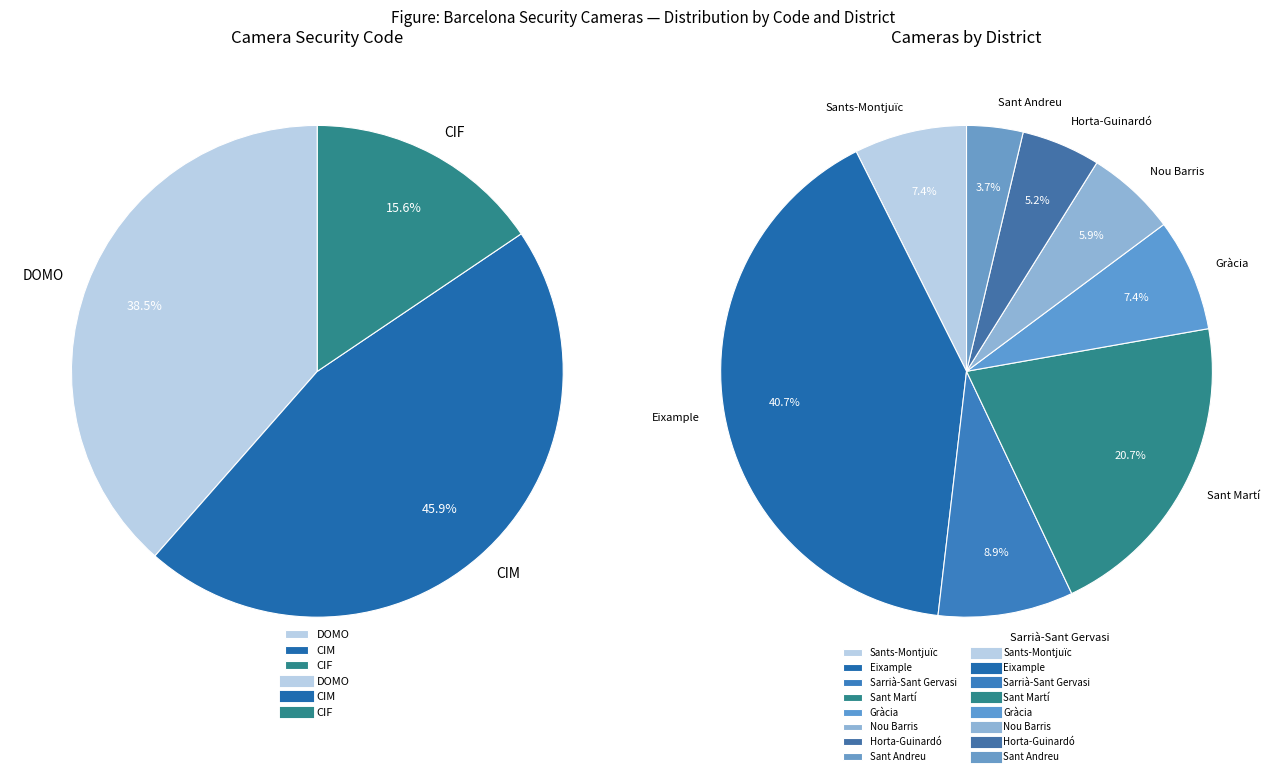

How many segments does this pie chart have?

3